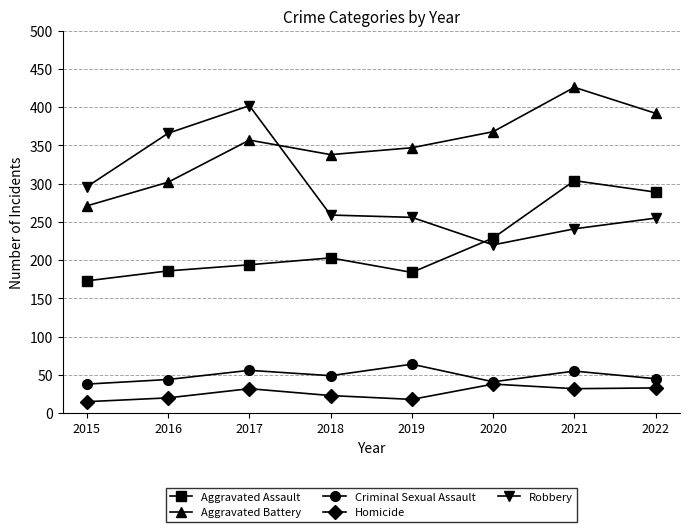

Which series has the widest spread of values?

Robbery